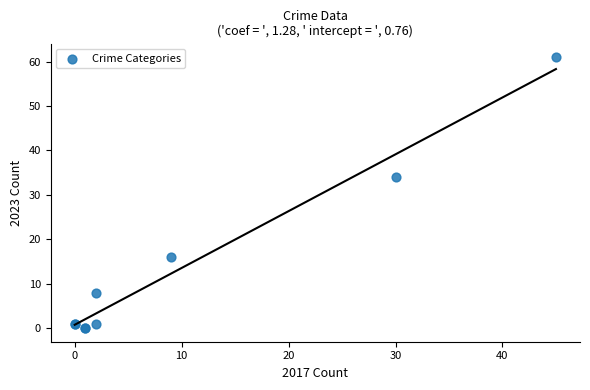

What Y value in the scatter plot is closest to 30?

34